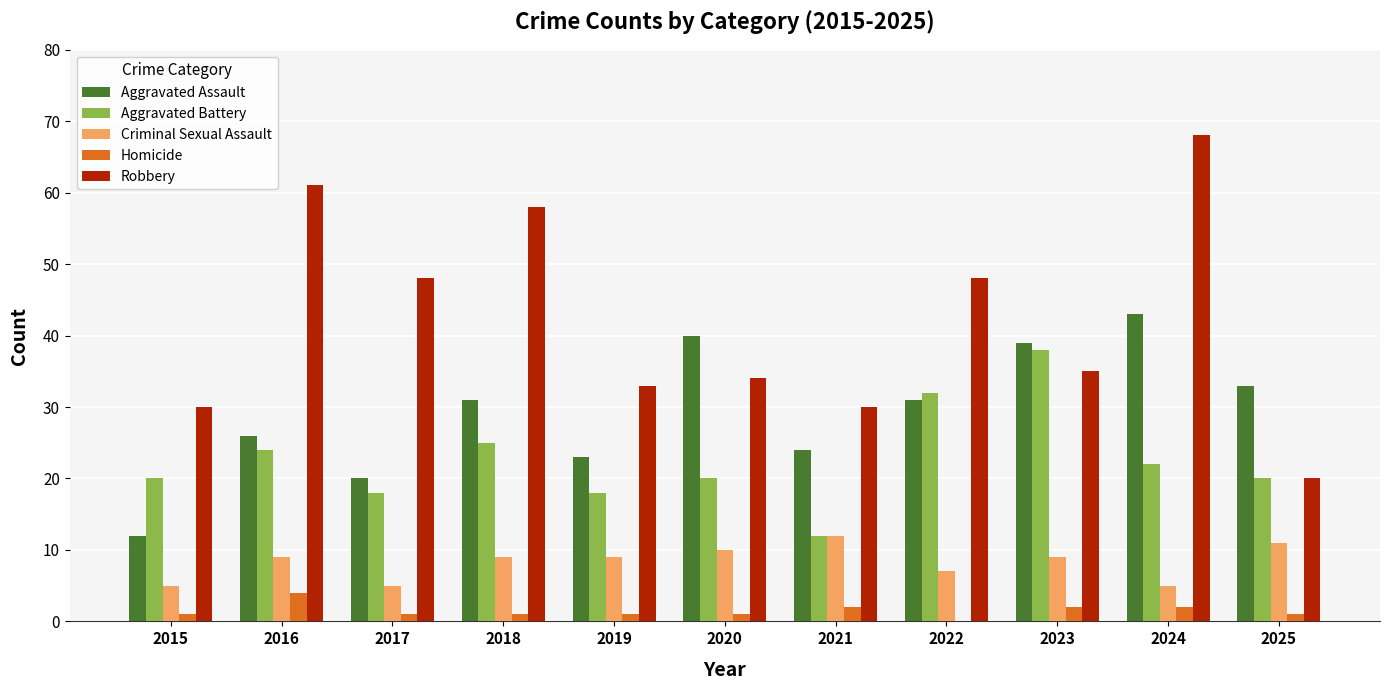

What is the approximate value of Criminal Sexual Assault at 2022?

7